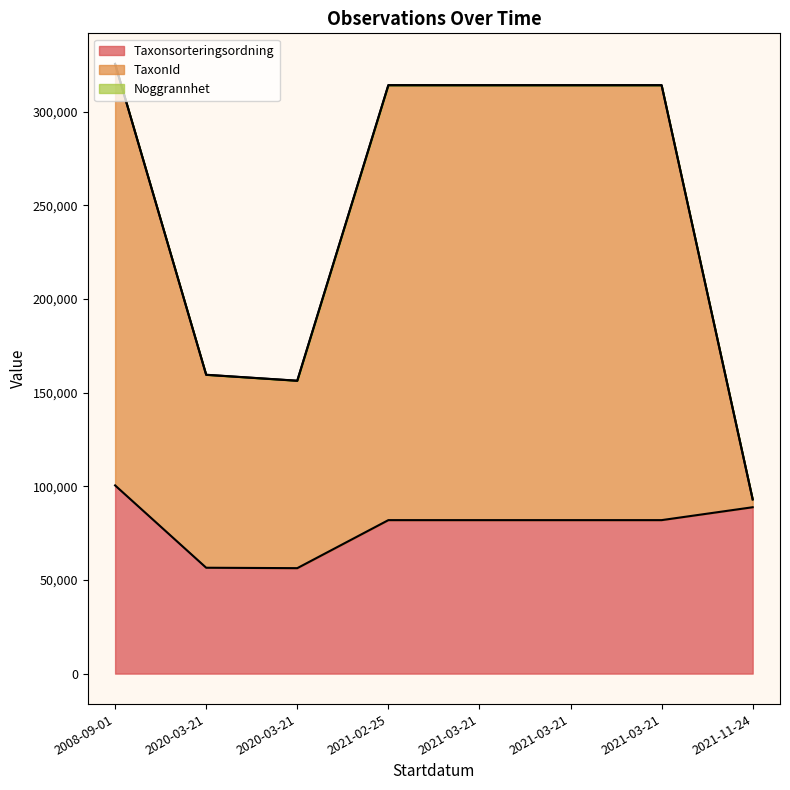

At which category is the sum across all series the highest?

2008-09-01